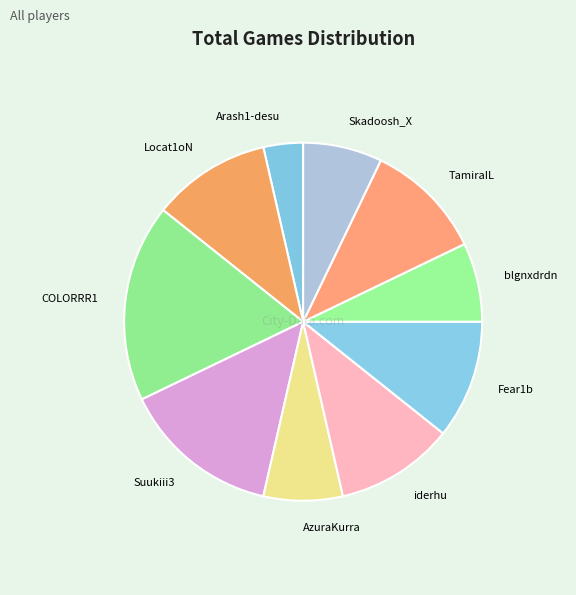

Does Fear1b represent more than half of the total?

No